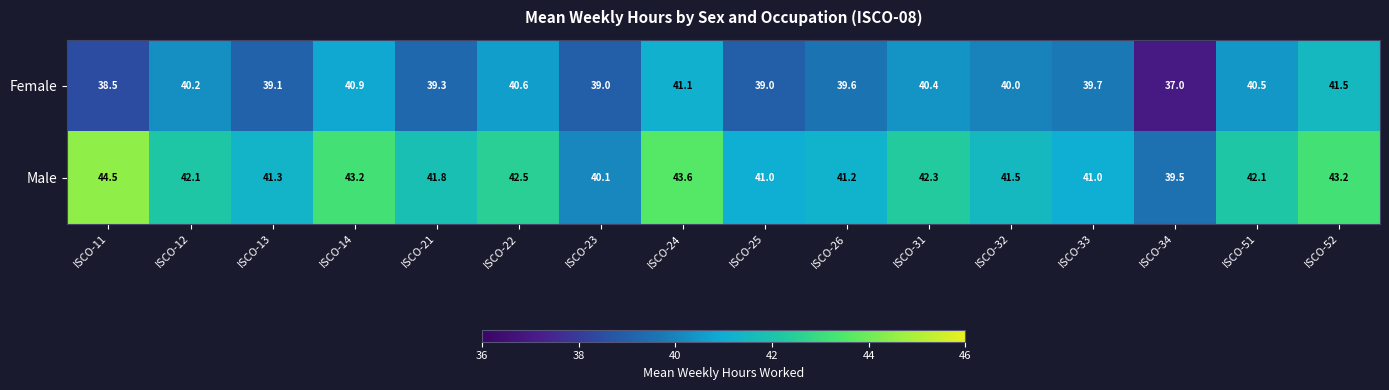

Is it true that Male equals 40.1 at ISCO-23?

True